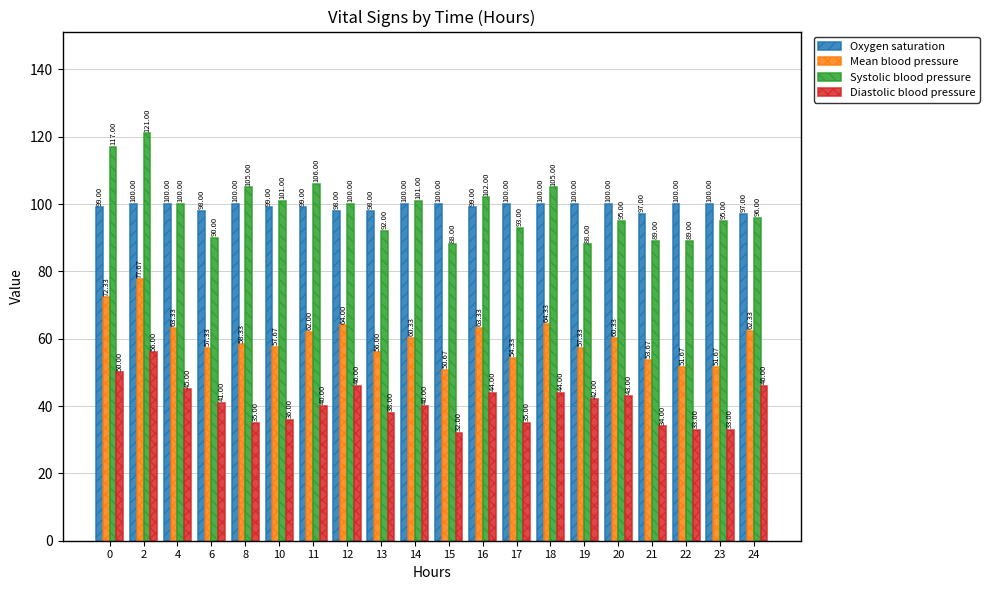

Is it true that Diastolic blood pressure equals 40.0 at 11?

True